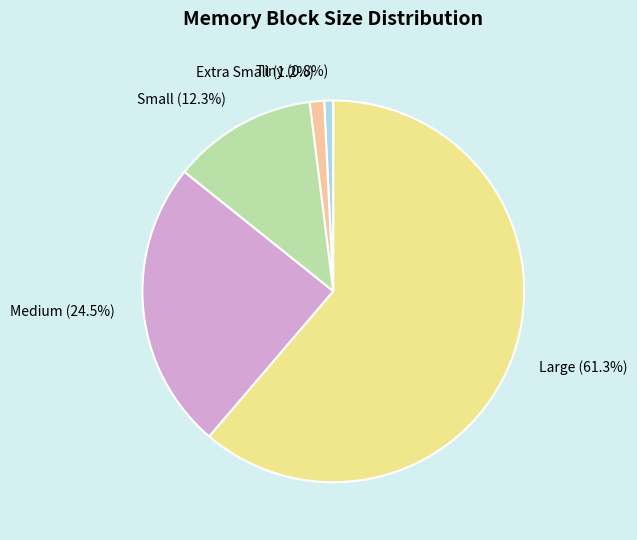

Which category has the biggest portion of the pie?

Large